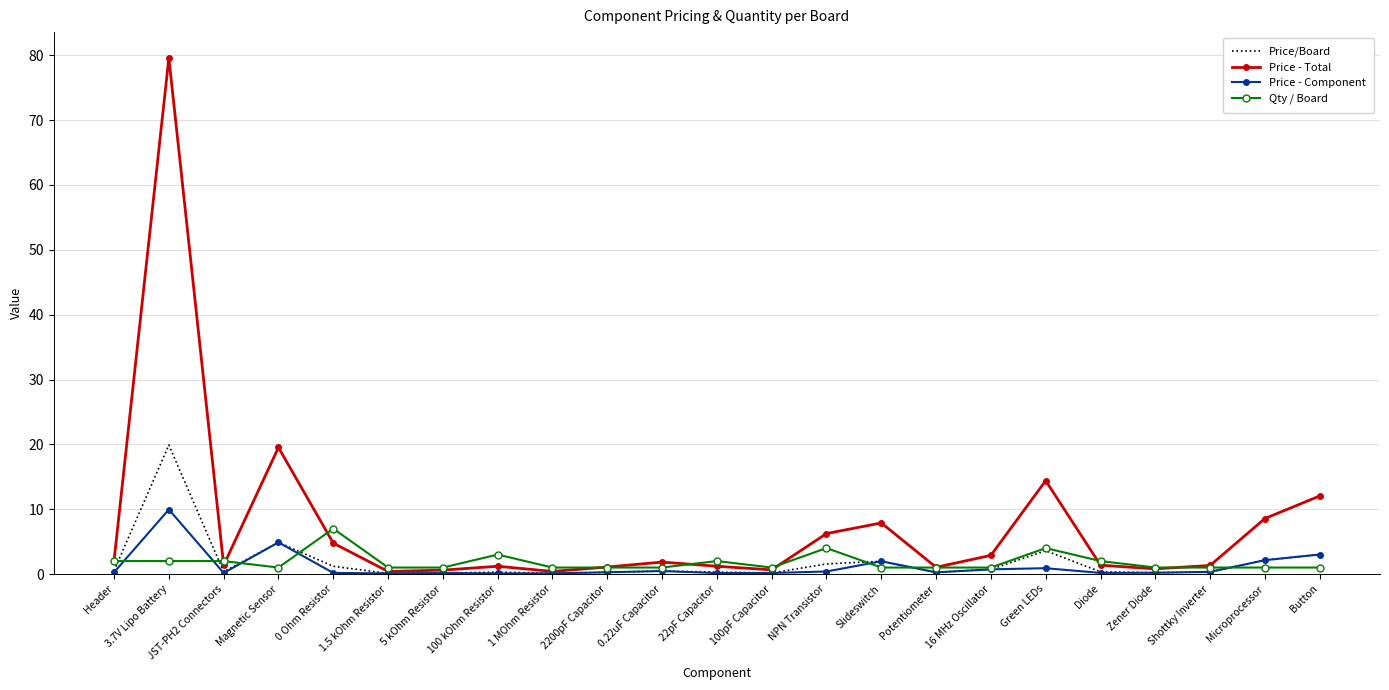

Is it true that Price - Total equals 143.0 at 3.7V Lipo Battery?

False